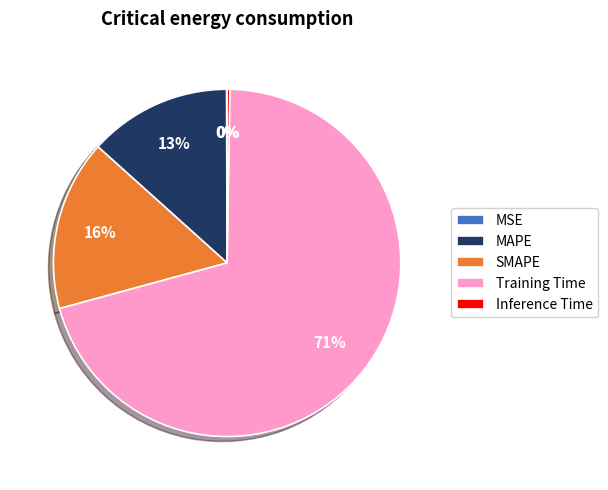

Is the sum of Training Time and SMAPE greater than half?

Yes